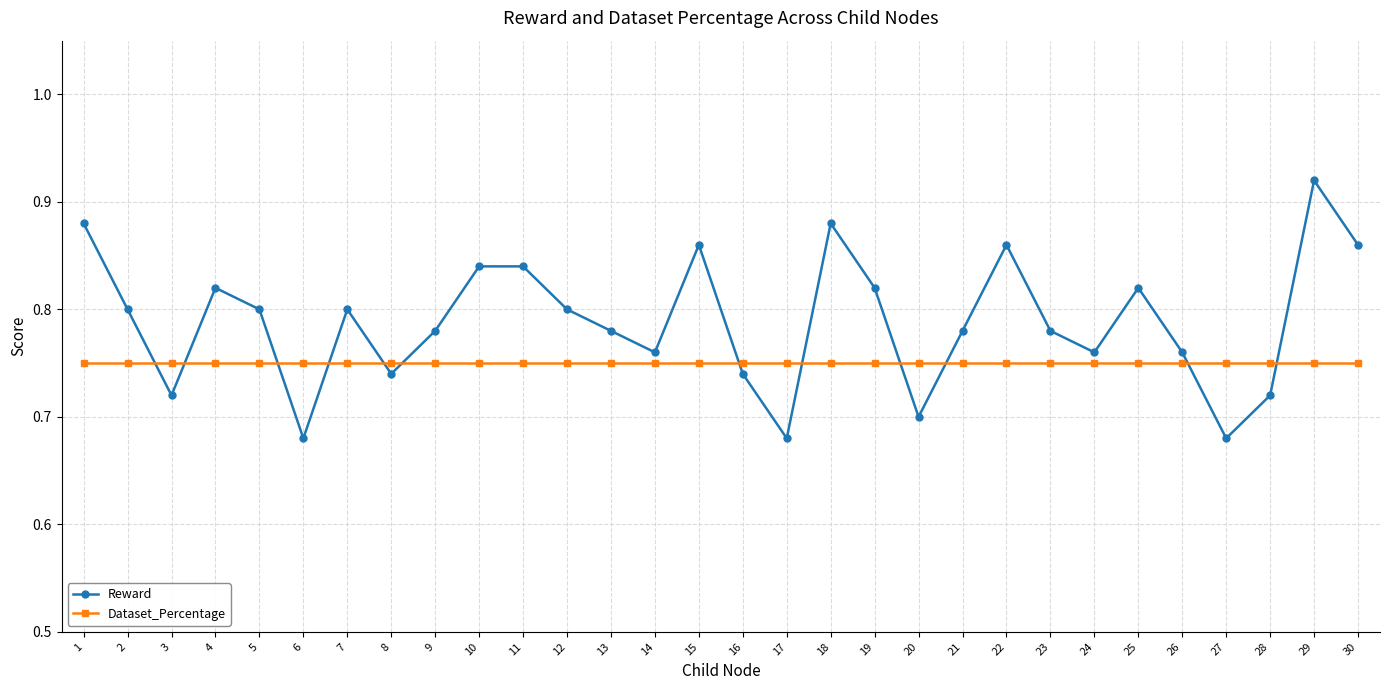

Is it true that Dataset_Percentage equals 0.8 at 2?

True